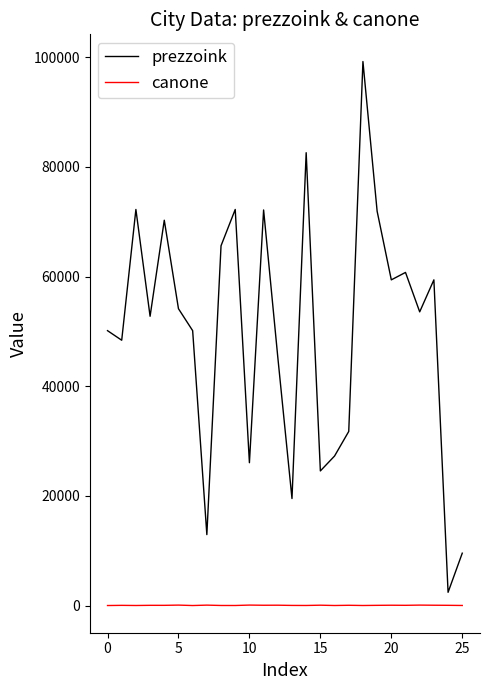

Count the number of data series in this chart.

2